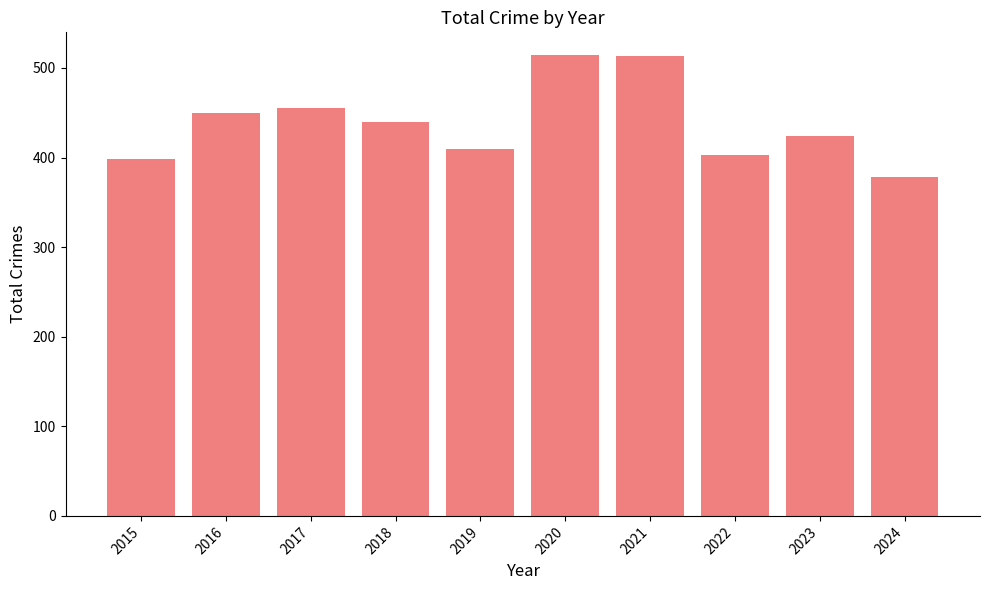

What is the difference between the maximum and minimum values?

136